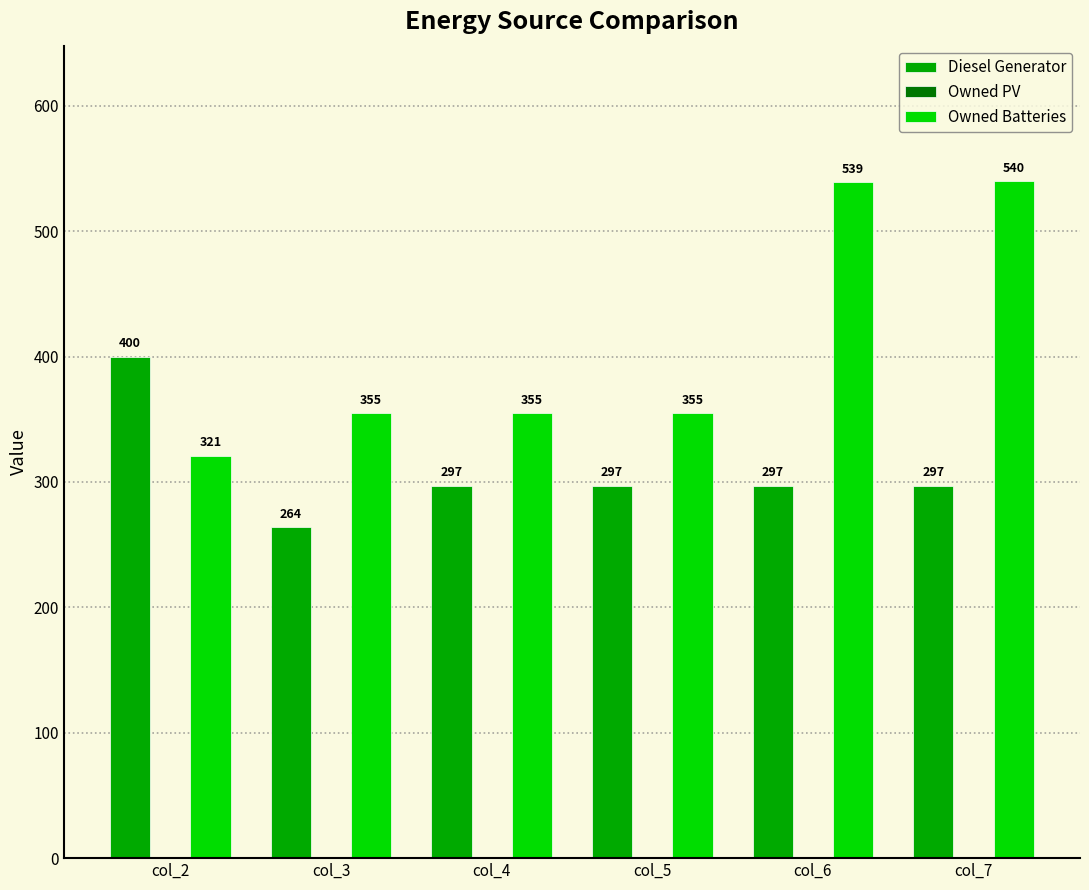

True or false: Diesel Generator has a value of 400 at col_2.

True